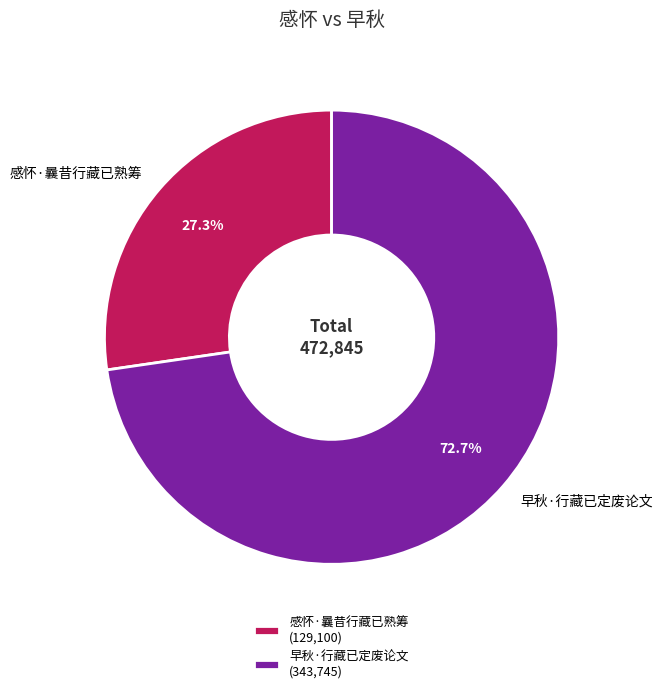

Is there a majority slice in this chart?

Yes